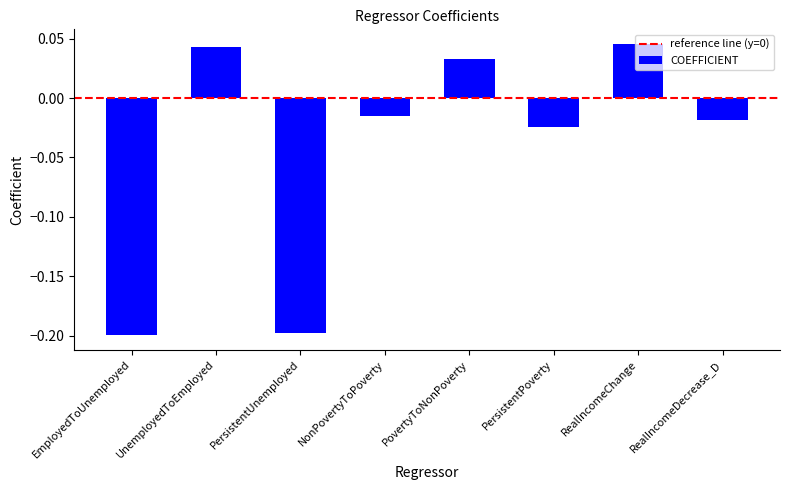

At which category does the chart reach its peak across all series?

RealIncomeChange